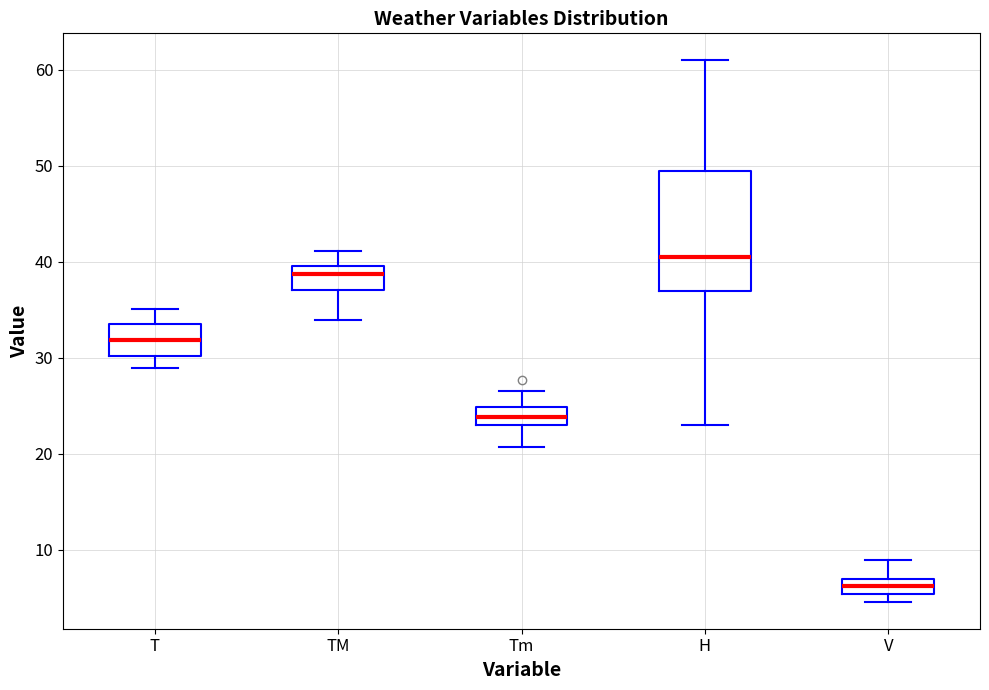

Reading left to right, transcribe this box plot: for each box, give where its median line is, the range the box spans, and where its two whiskers end, as read against the y-axis. The values are not printed on the chart, so give them approximately, as read against the axis.

T: median 32, box 30 to 34, whiskers 29 to 35
TM: median 39, box 37 to 40, whiskers 34 to 41
Tm: median 24, box 23 to 25, whiskers 21 to 27
H: median 41, box 37 to 50, whiskers 23 to 61
V: median 6, box 5 to 7, whiskers 5 (below the box's lower edge) to 9